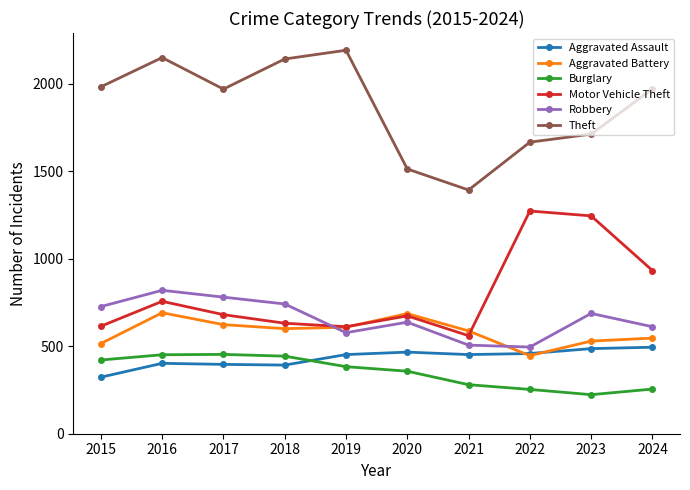

True or false: Aggravated Assault and Theft cross at least once.

False